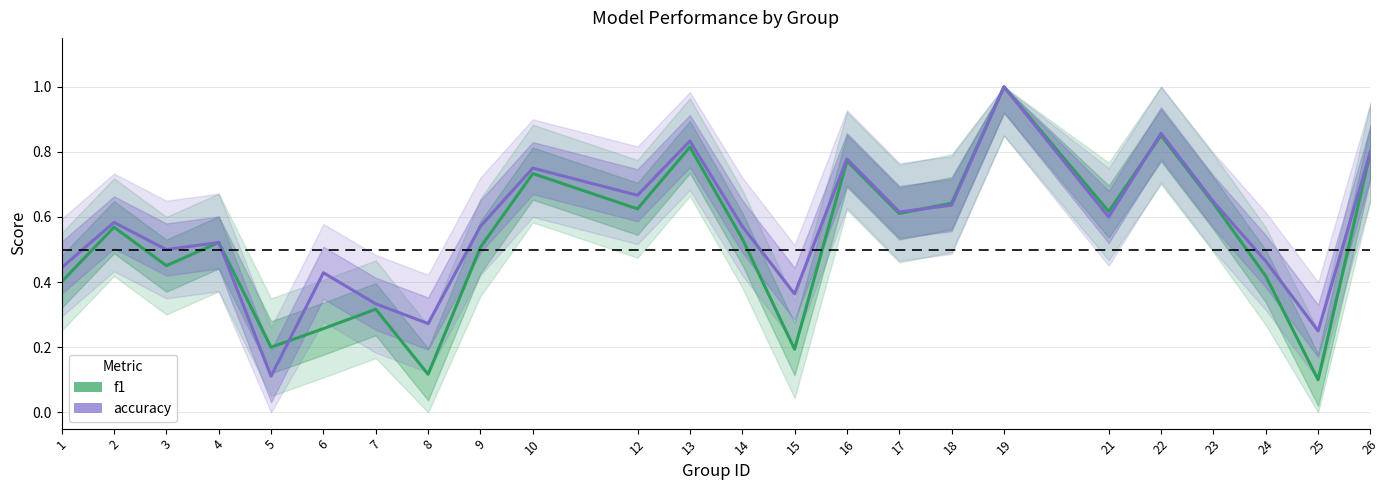

At 1, list the series in order from smallest to largest.

f1, accuracy